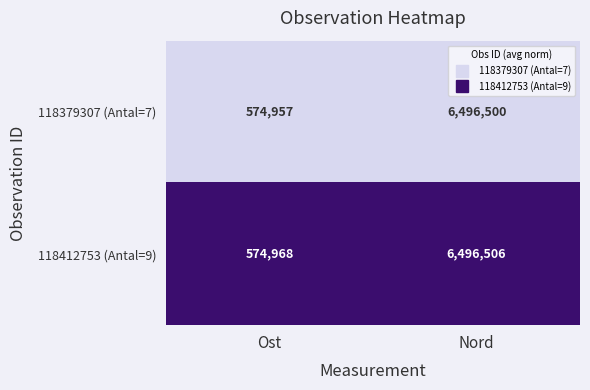

The value of 118379307 (Antal=7) at Ost is 391049. True or false?

False